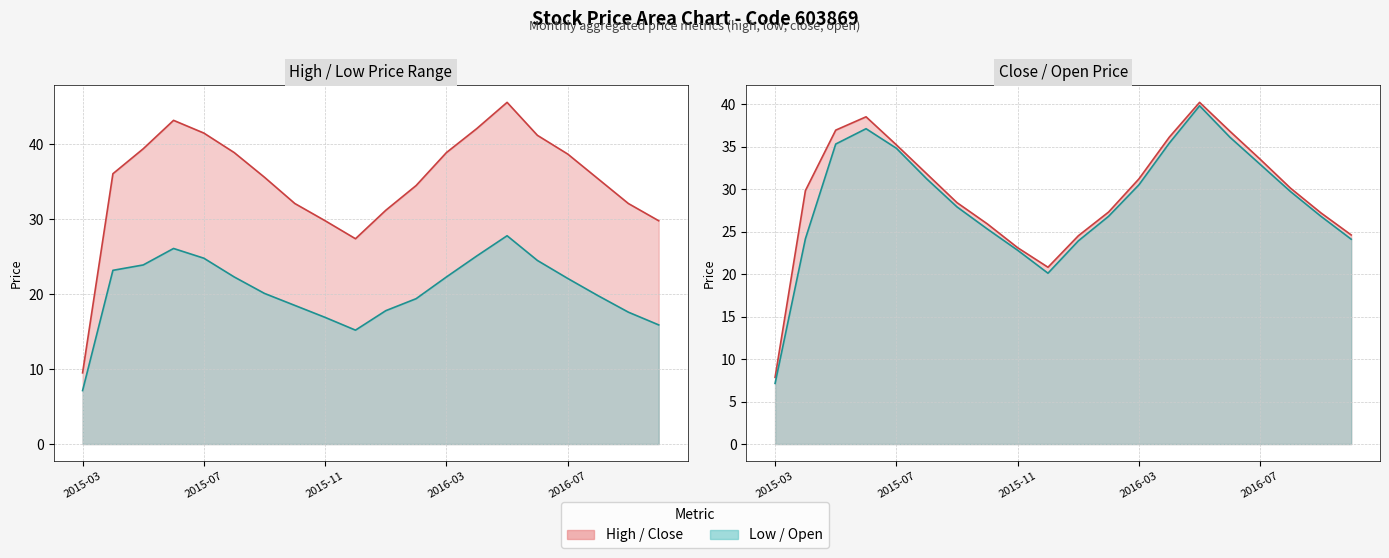

At how many categories does at least one series exceed 20?

19